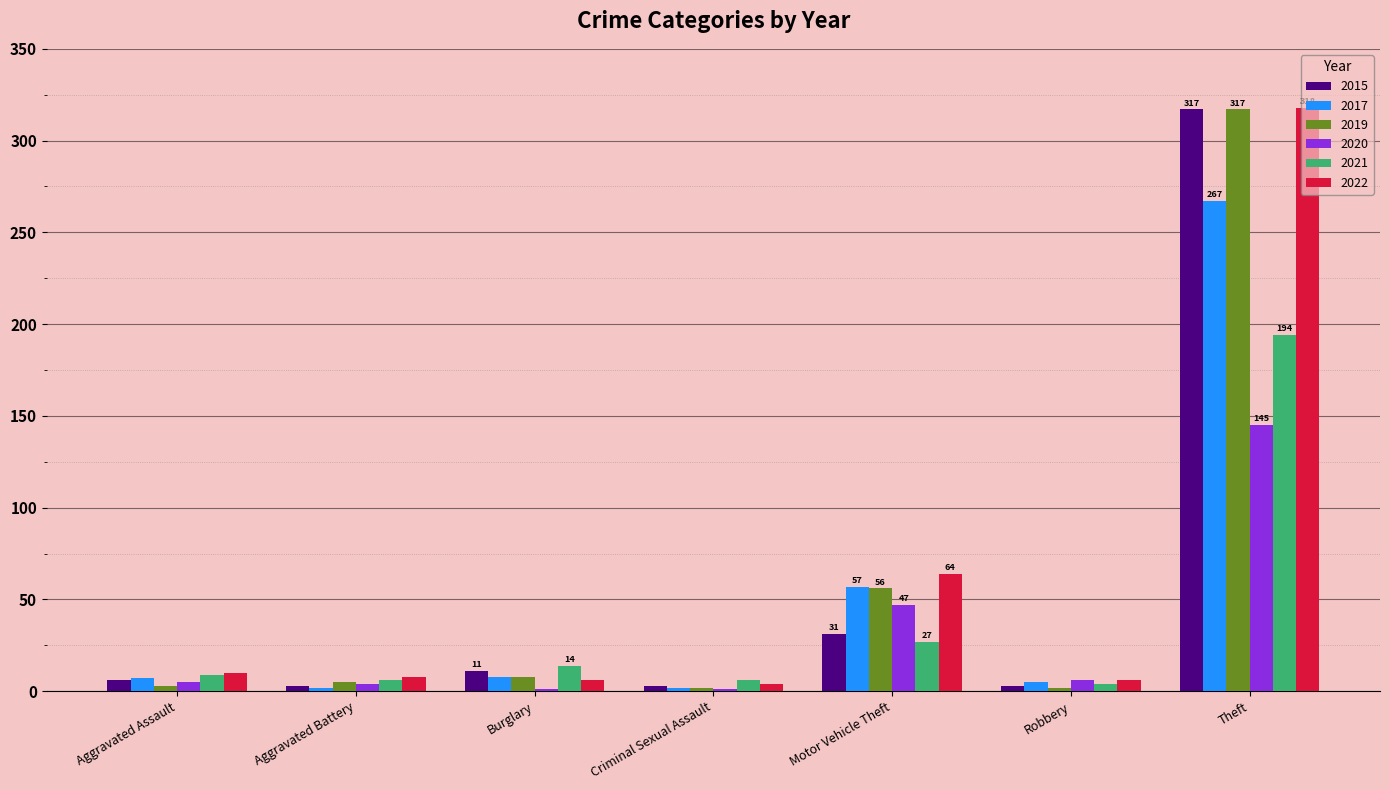

At which category is the sum across all series the highest?

Theft